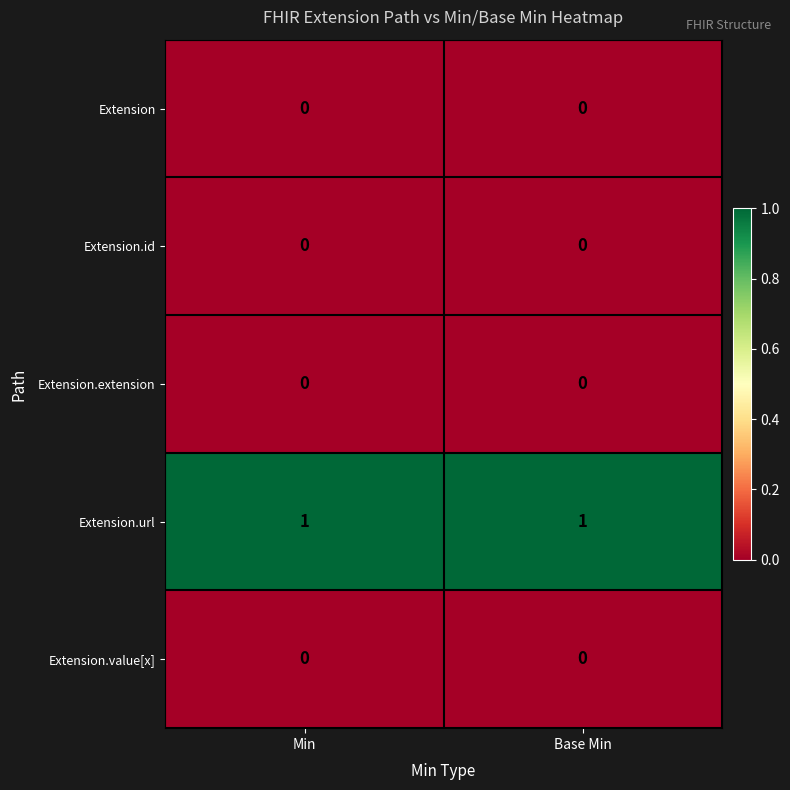

What is the maximum value shown in the chart?

1